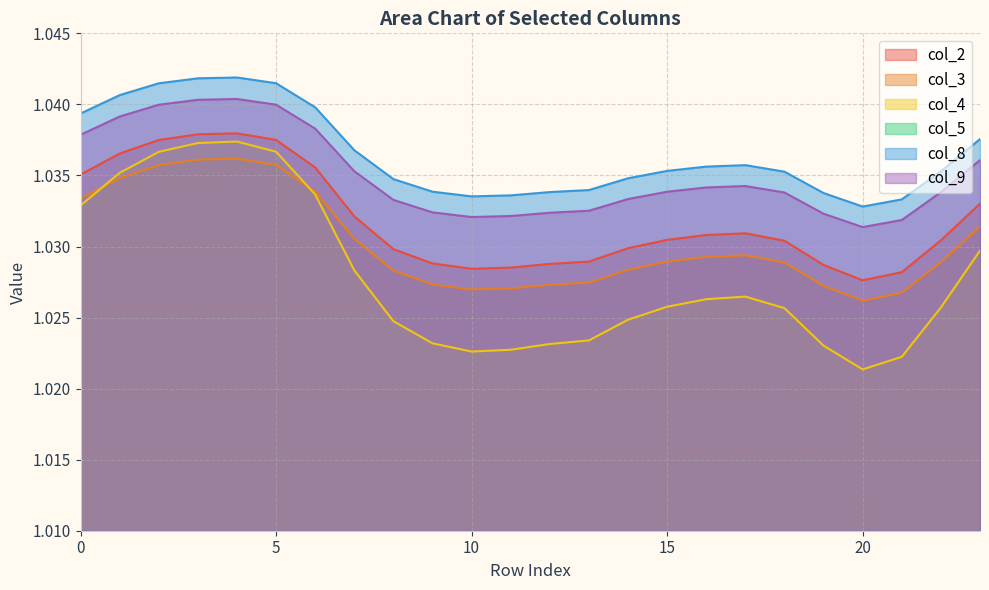

At which category does col_8 reach its first local valley?

10